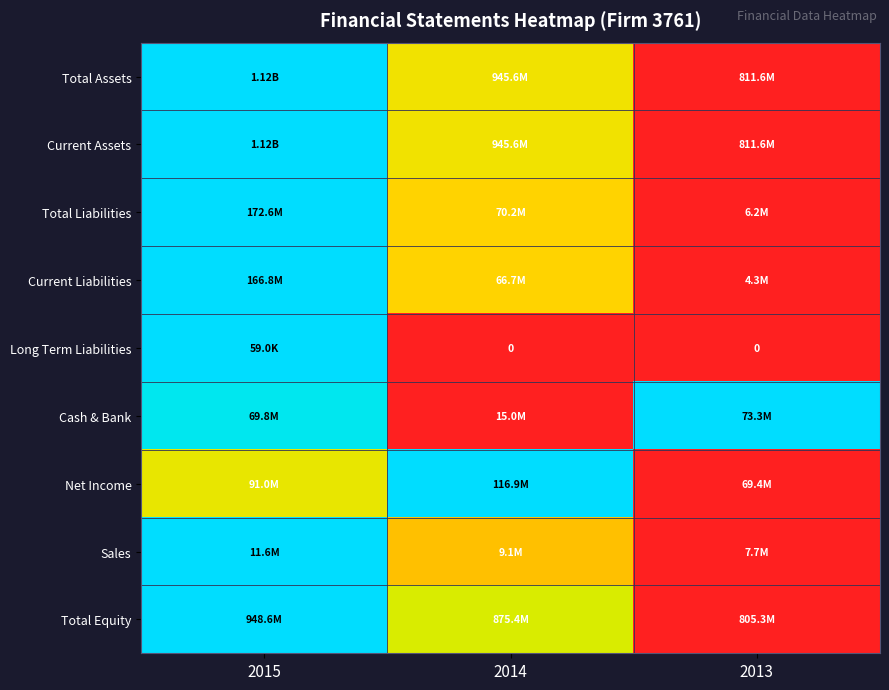

At which category is the sum across all series the highest?

2015